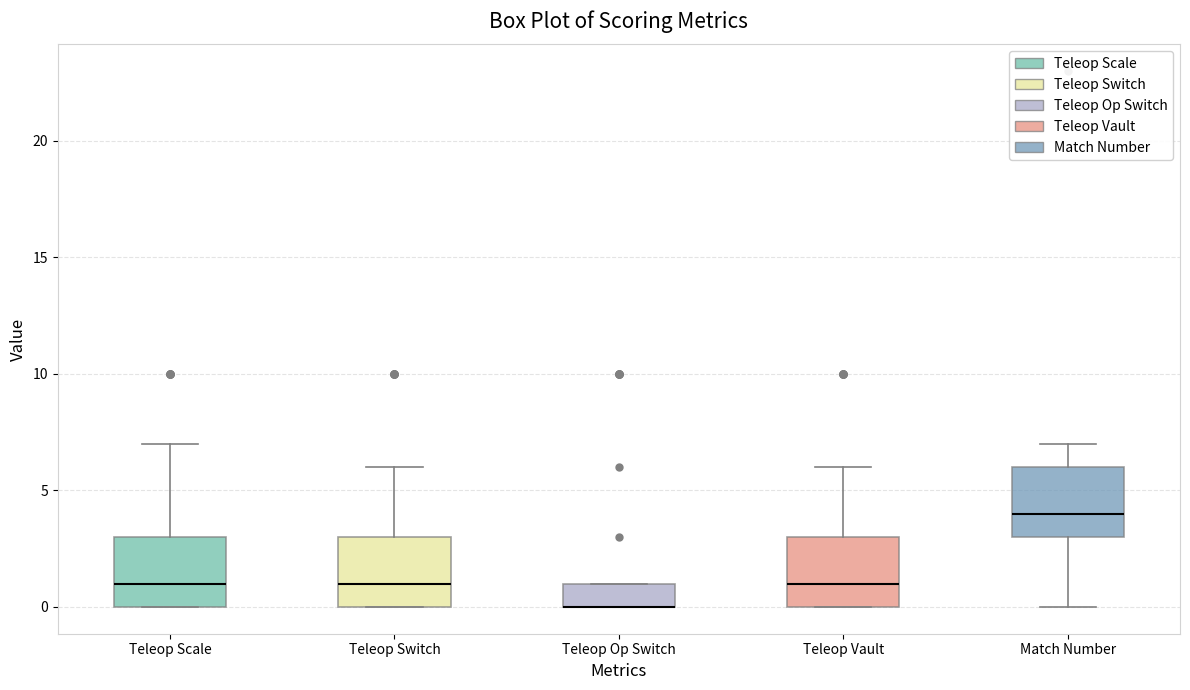

Where is the upper edge of the box for Match Number on the y-axis? The values are not printed on the chart, so give them approximately, as read against the axis.

6